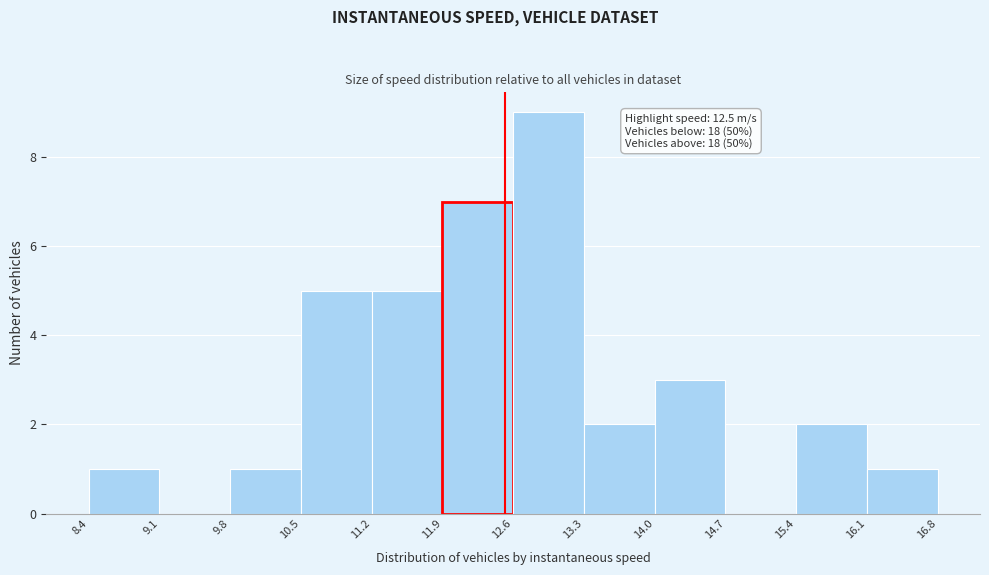

Which range on the x-axis has the tallest bar?

12.6 to 13.3